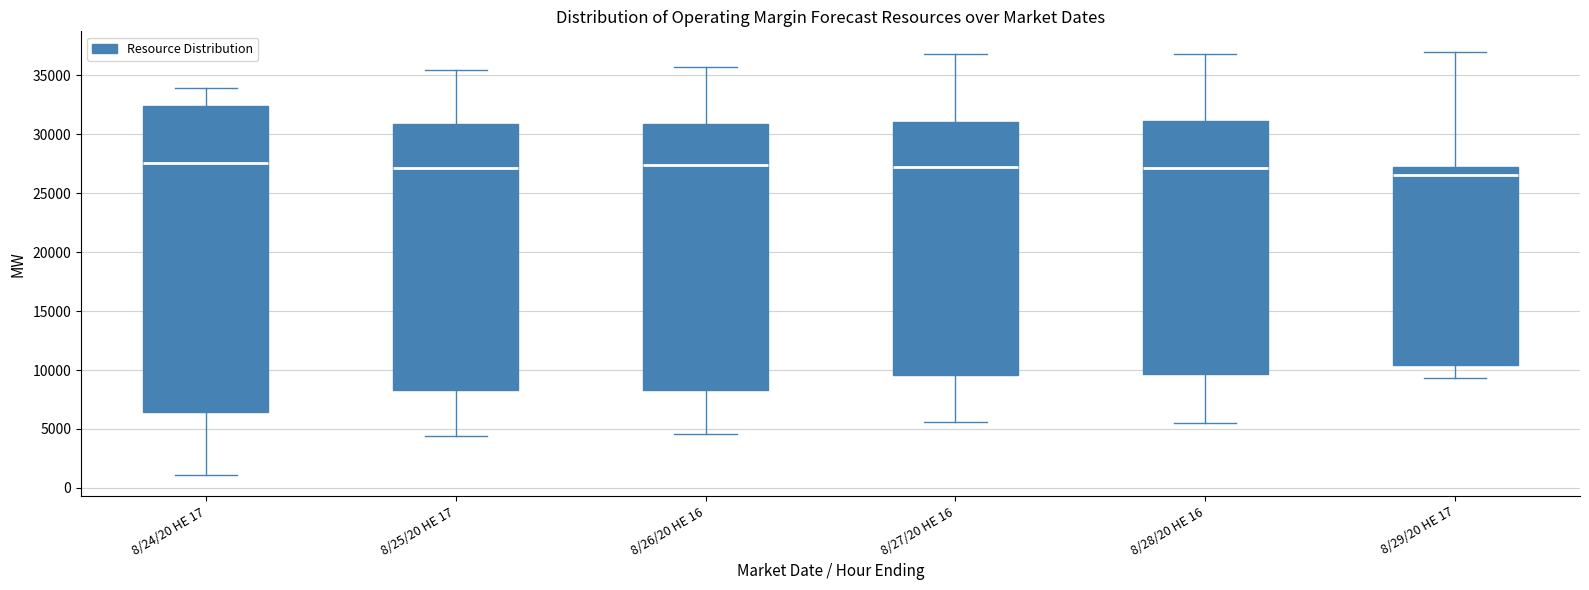

Which box has the lowest median line?

8/29/20 HE 17